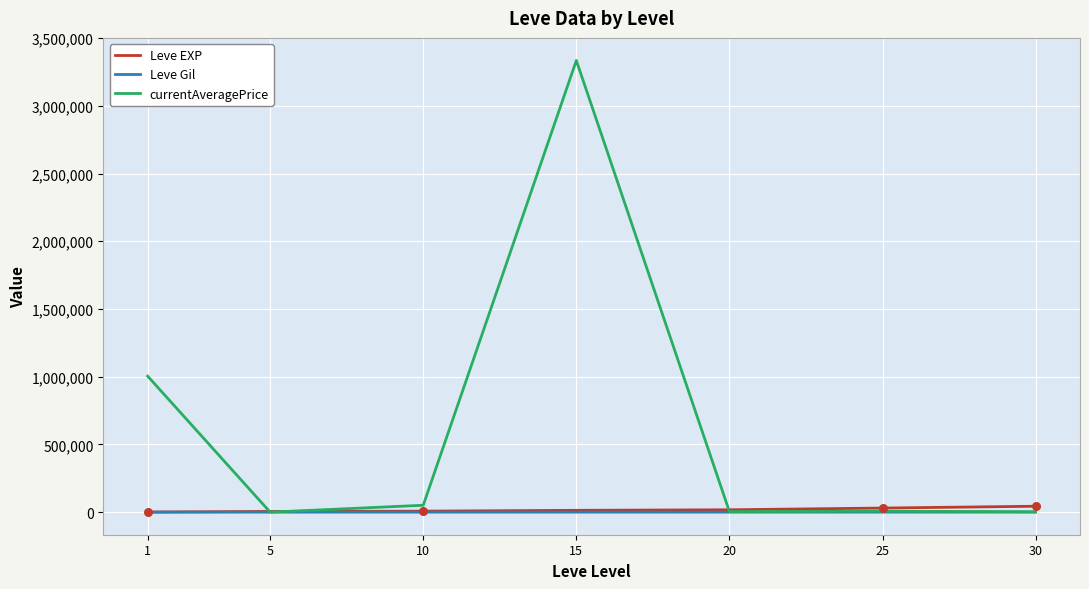

What is the total value across all series at 5?

5587.3